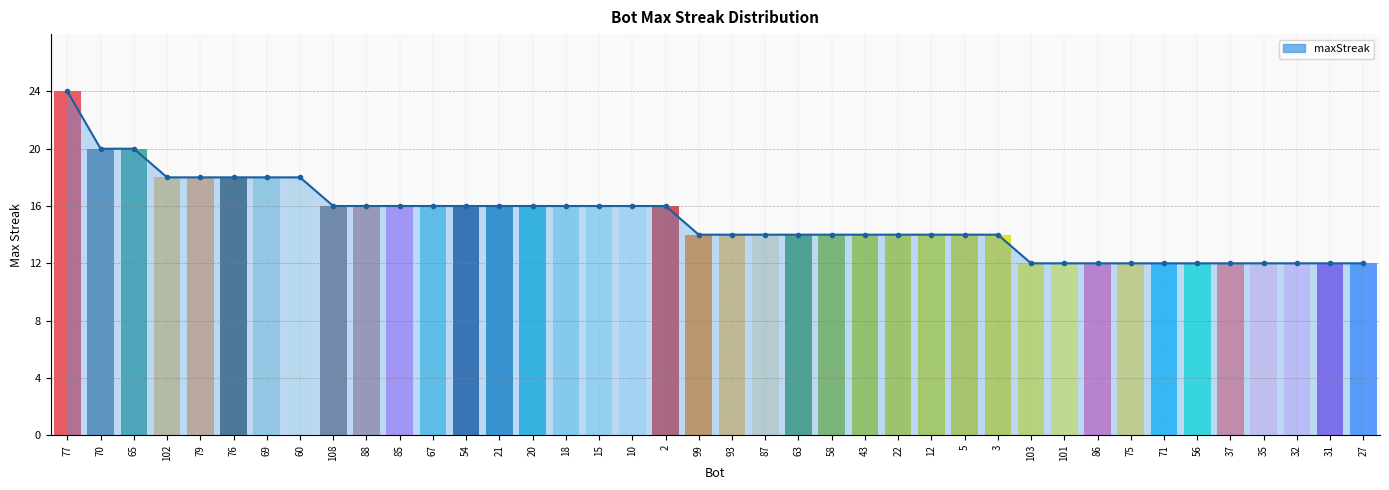

What is the difference between the maximum and second lowest values?

12